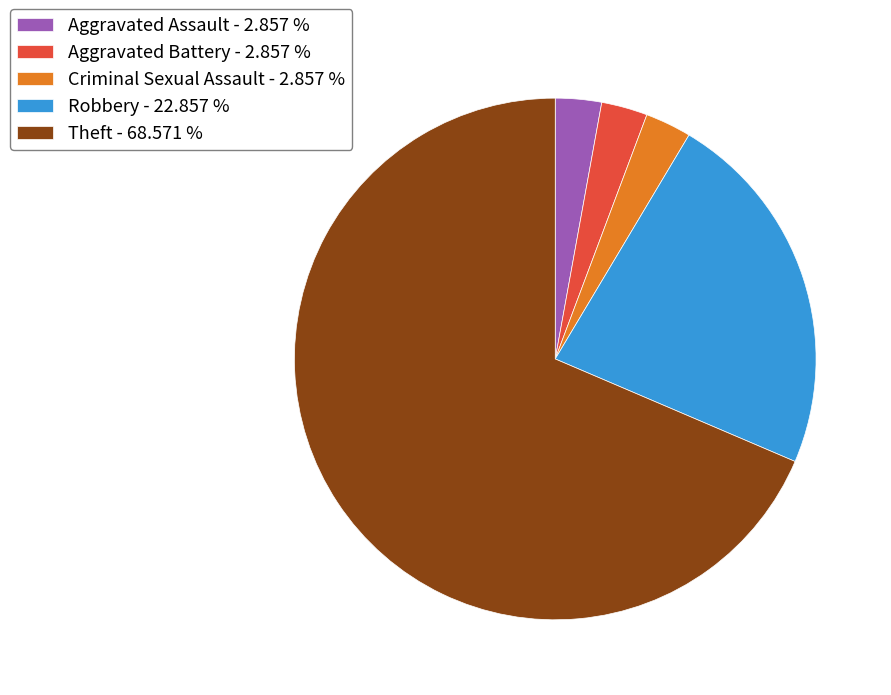

Which category has the biggest portion of the pie?

Theft